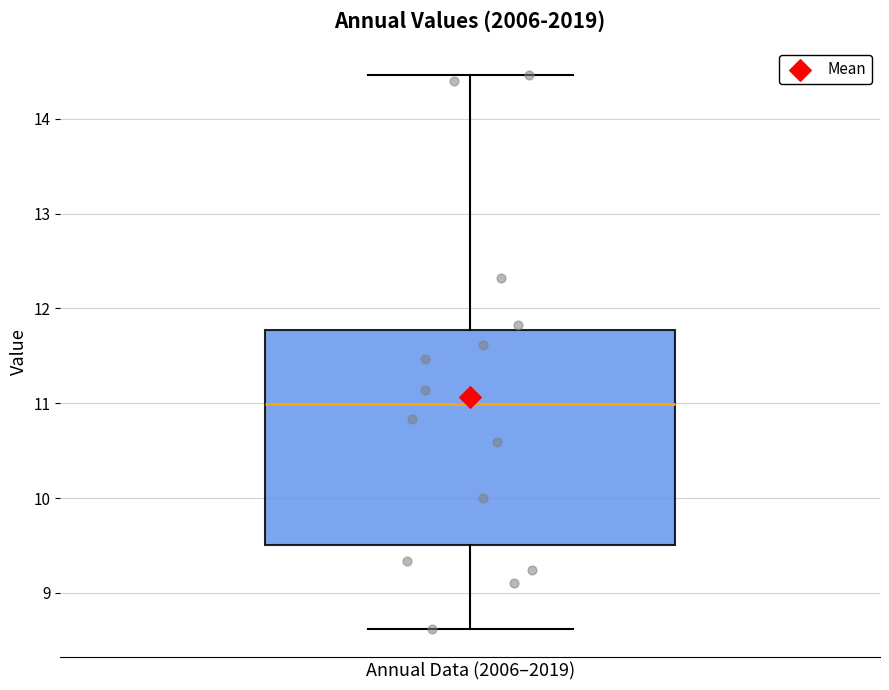

Transcribe this box plot: give where the median line is, the range the box spans, and where the two whiskers end, as read against the y-axis. The values are not printed on the chart, so give them approximately, as read against the axis.

median 11.0, box 9.5 to 11.8, whiskers 8.6 to 14.5